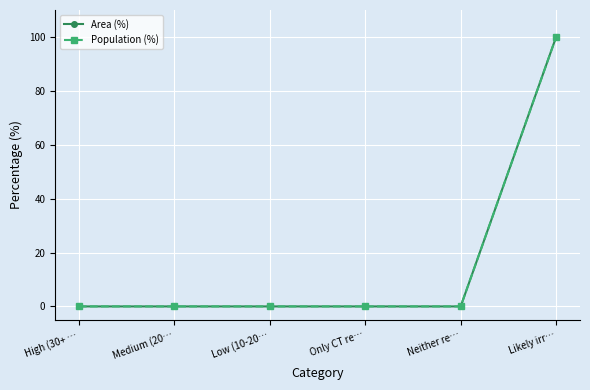

Is this an area chart (filled region under the line)?

No